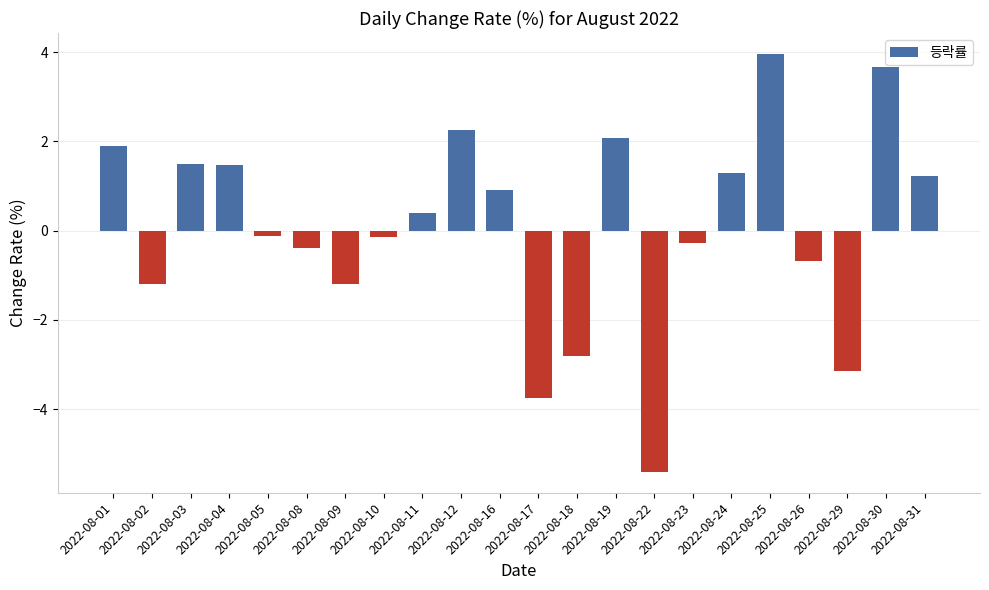

Reading right to left, transcribe all the data shown in this chart.

1.2	3.7	-3.2	-0.7	4.0	1.3	-0.3	-5.4	2.1	-2.8	-3.7	0.9	2.3	0.4	-0.1	-1.2	-0.4	-0.1	1.5	1.5	-1.2	1.9